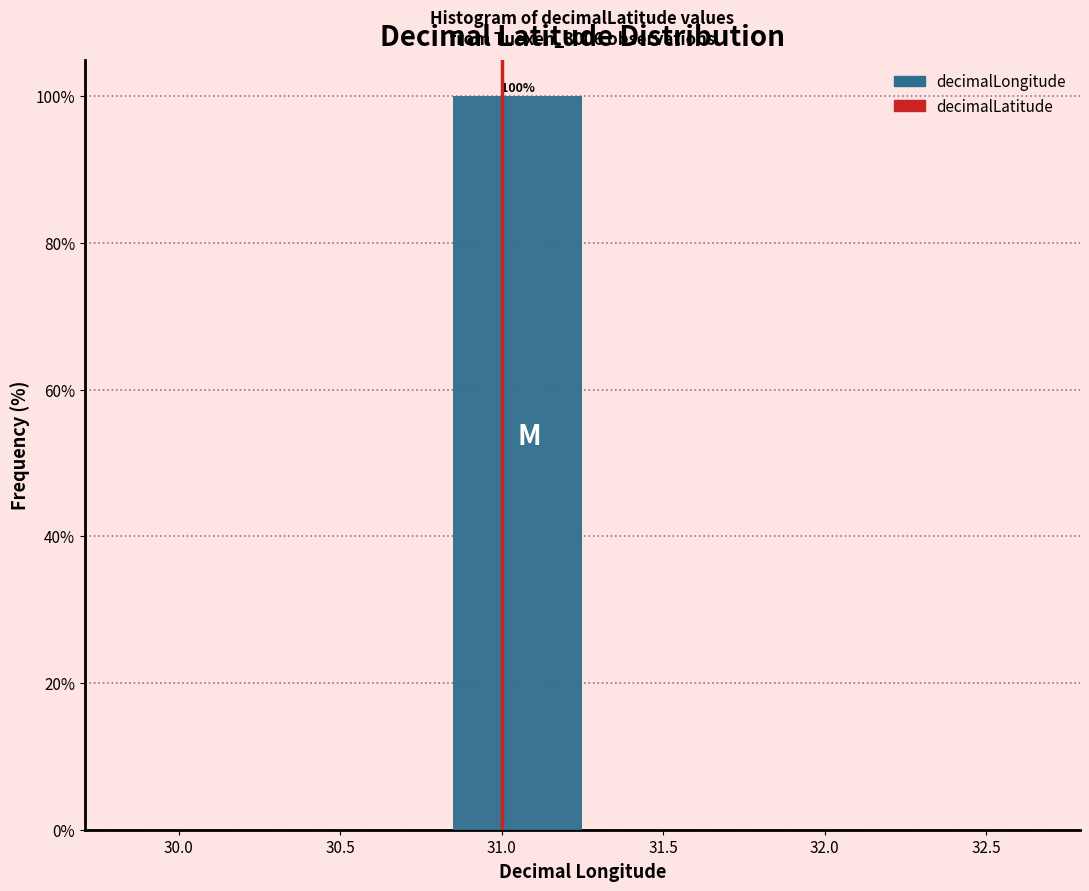

Reading left to right, extract all data points from this chart.

30.0=0	30.5=0	31.0=100	31.5=0	32.0=0